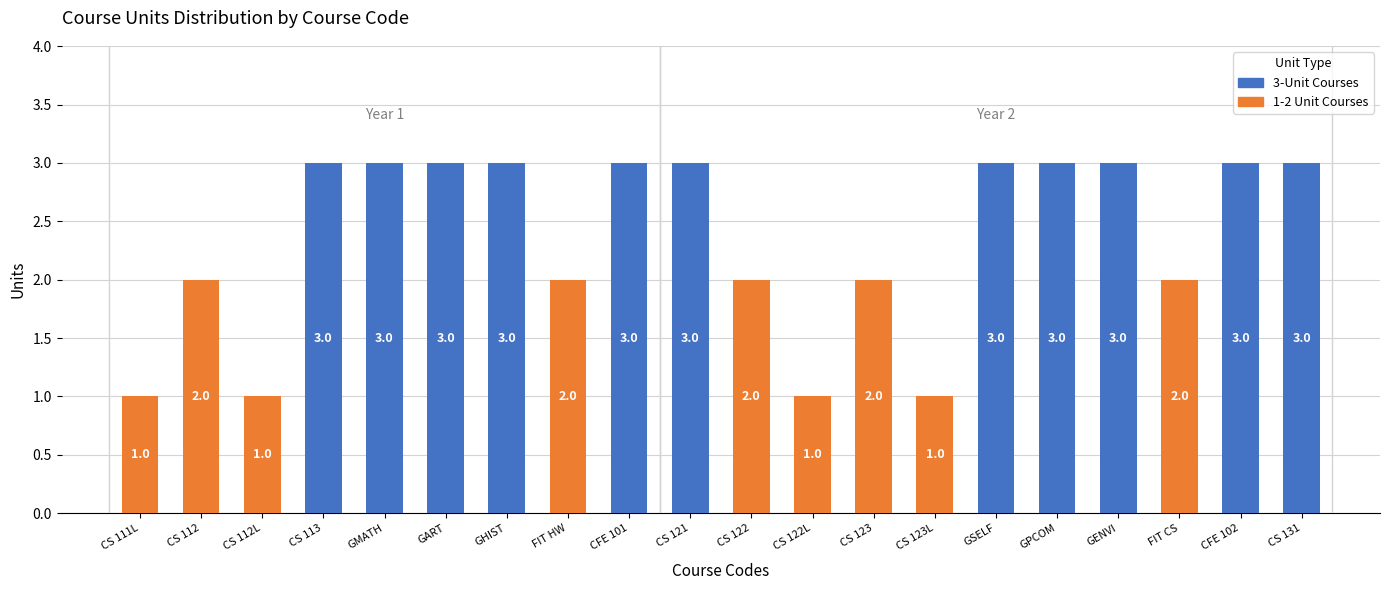

Which has a higher value, CS 123L or CS 122?

CS 122